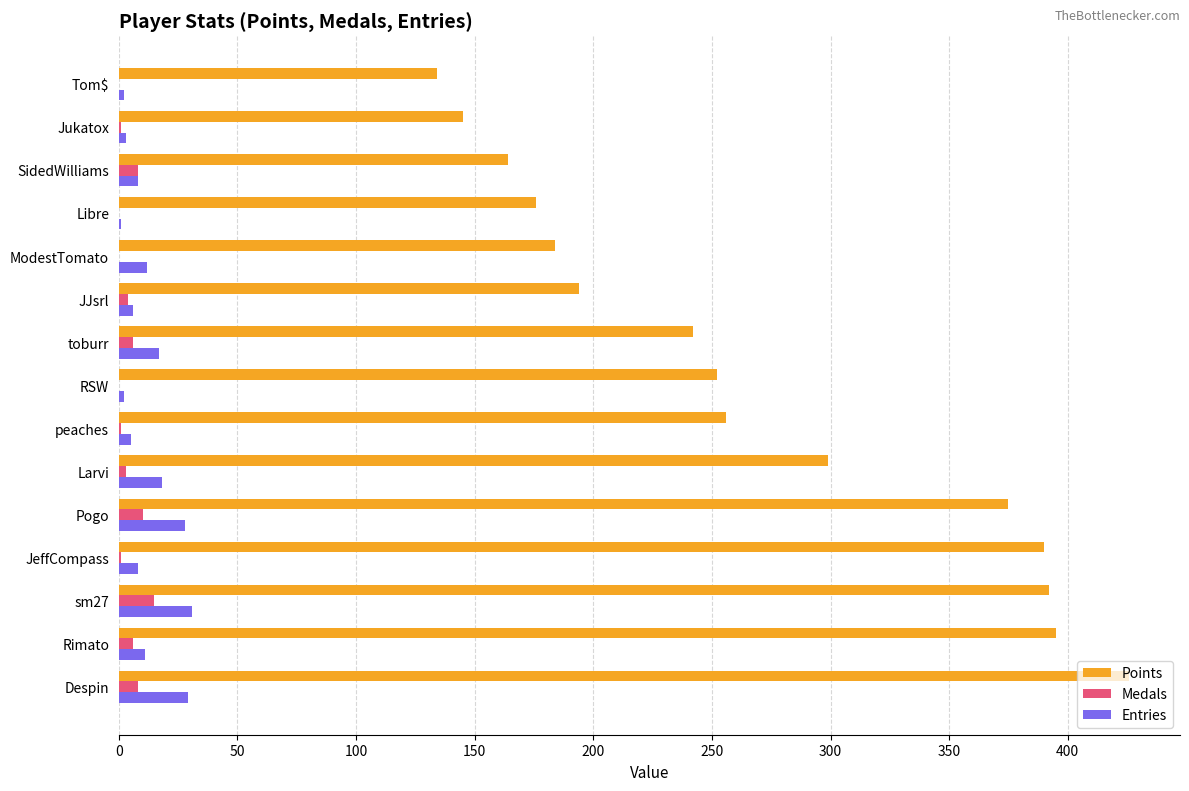

What are all the series names shown in the legend?

Points, Medals, Entries